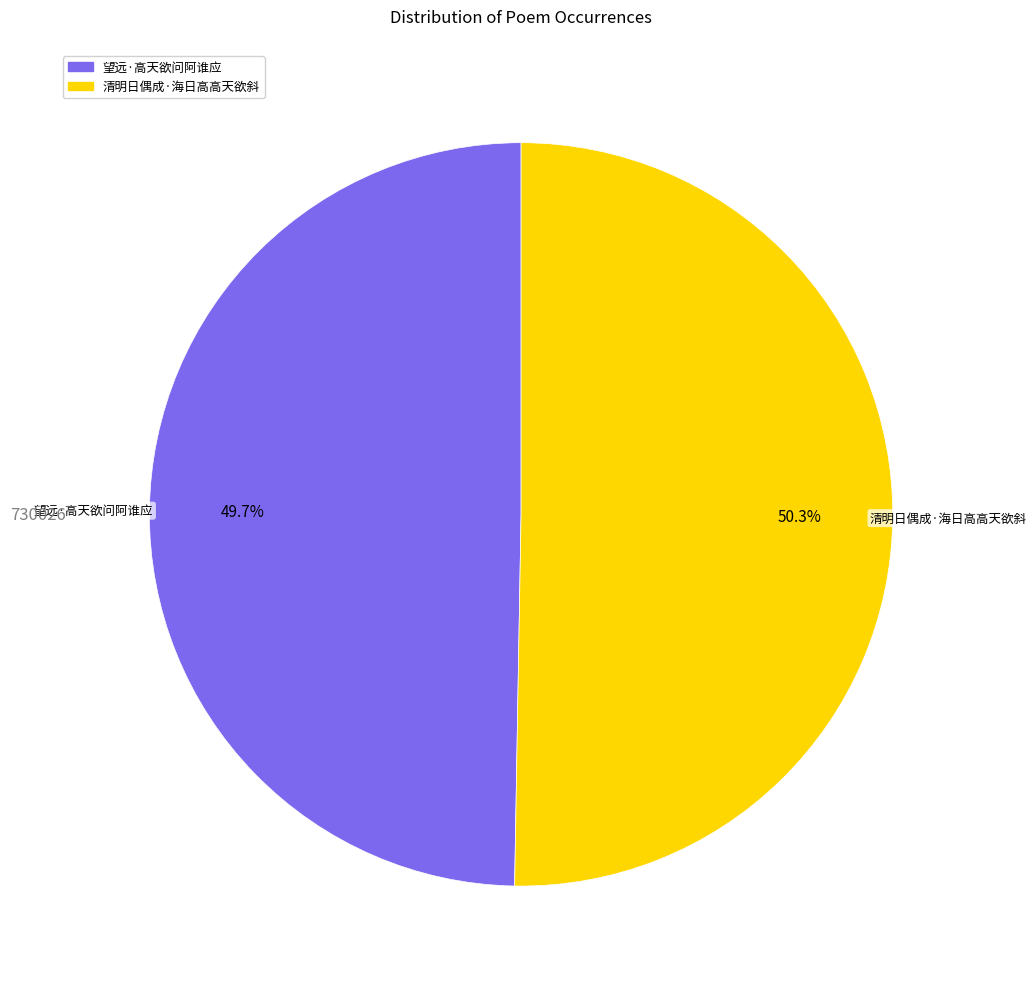

Does 望远·高天欲问阿谁应 account for over 50% of the chart?

No